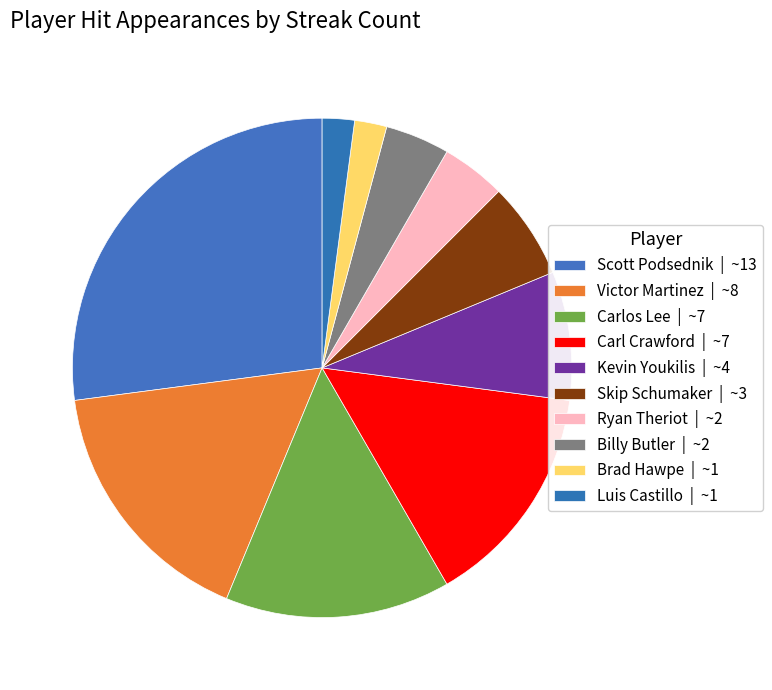

How many segments does this pie chart have?

10